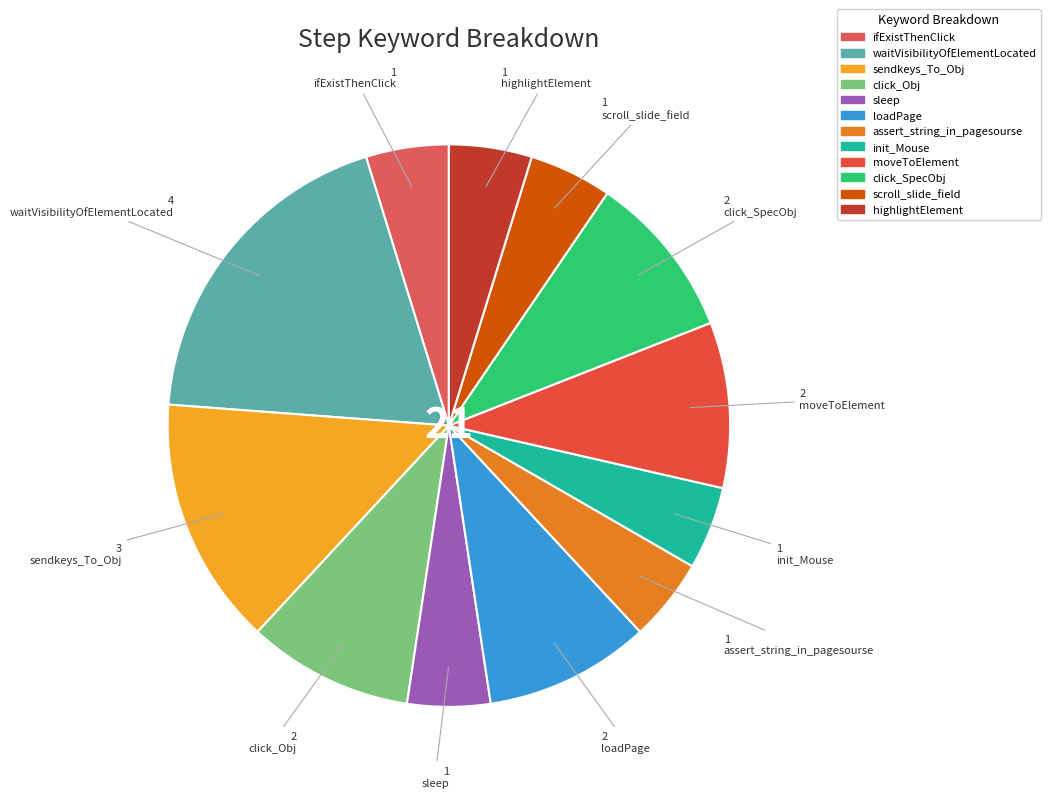

How many slices are in this pie chart?

12